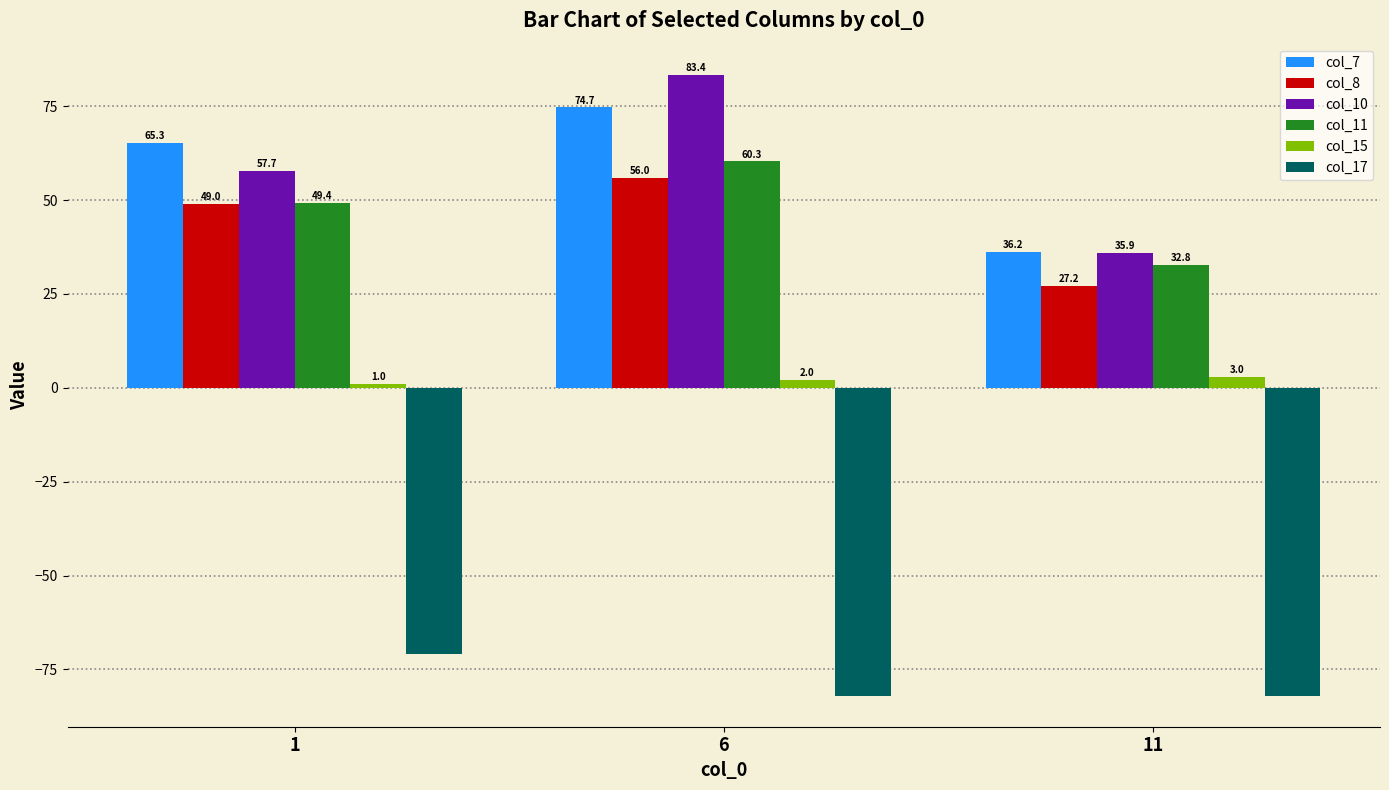

Where is col_17 nearest to the value -76?

1